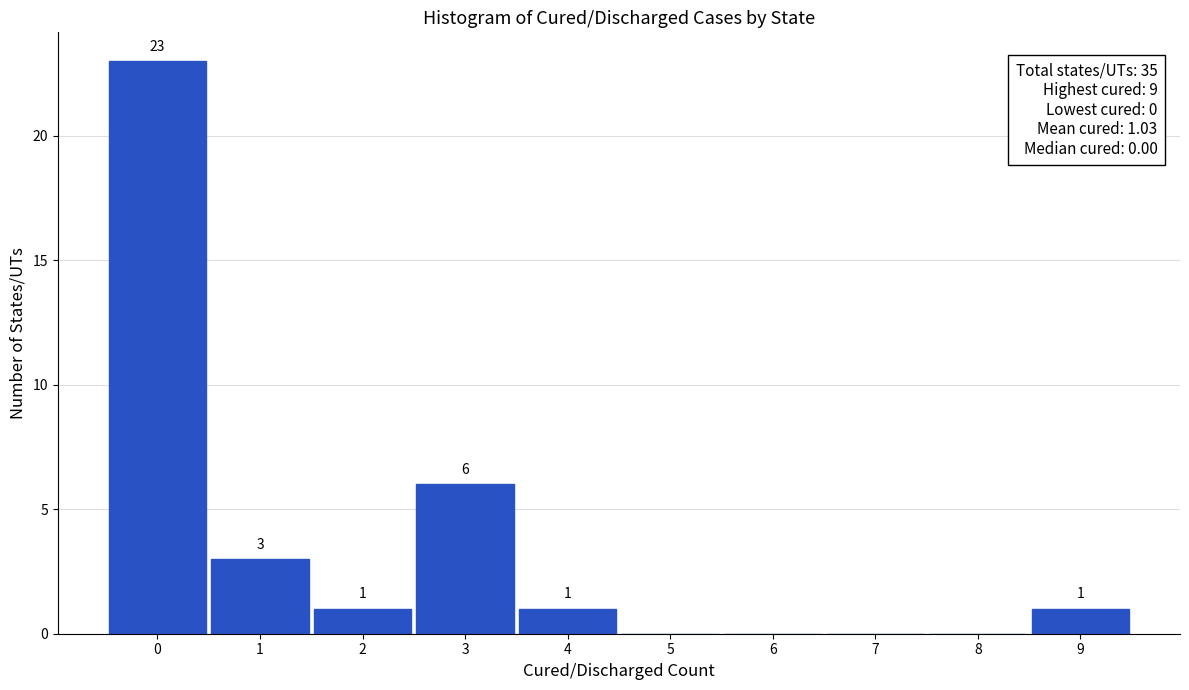

Which range on the x-axis has the tallest bar?

-0.5 to 0.5